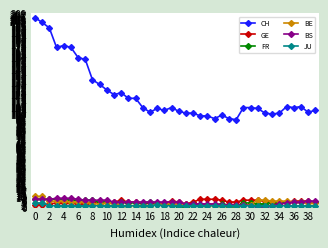

What is the greatest value displayed?

204